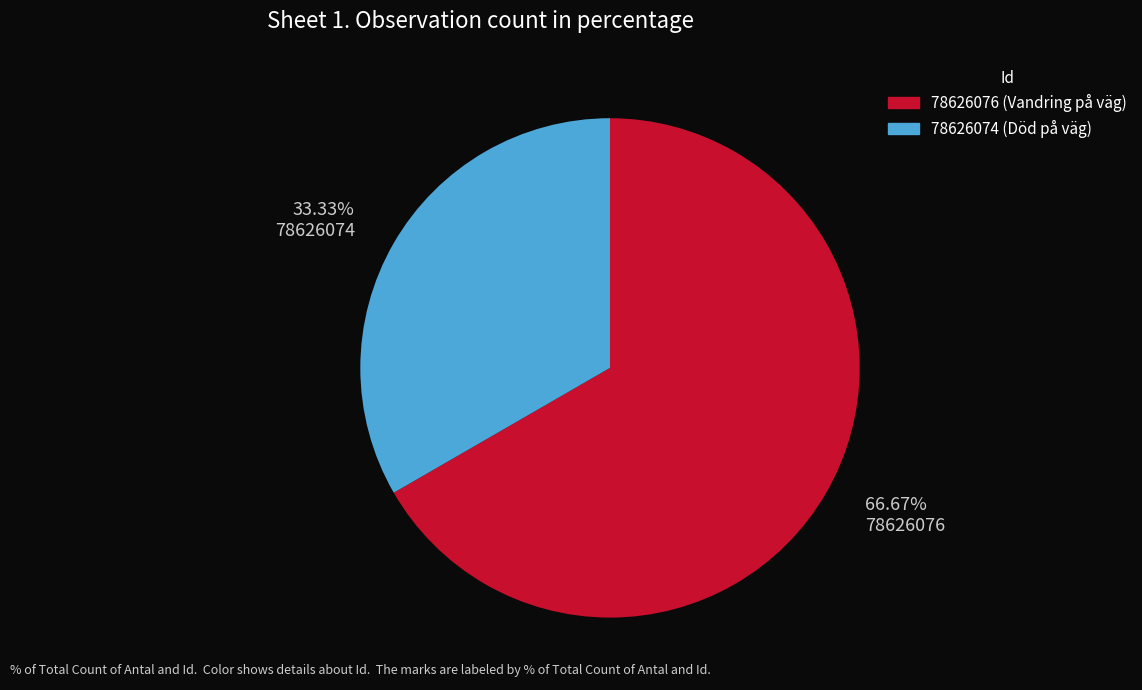

To the nearest percent, what is the average slice percentage?

50%